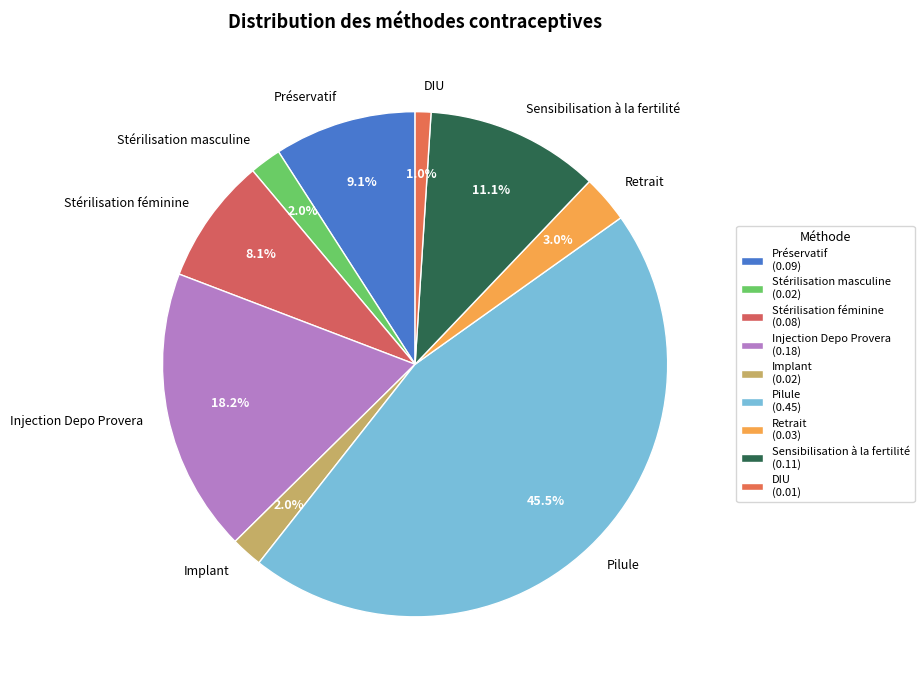

What percentage do Retrait and Stérilisation féminine together represent?

11.1%